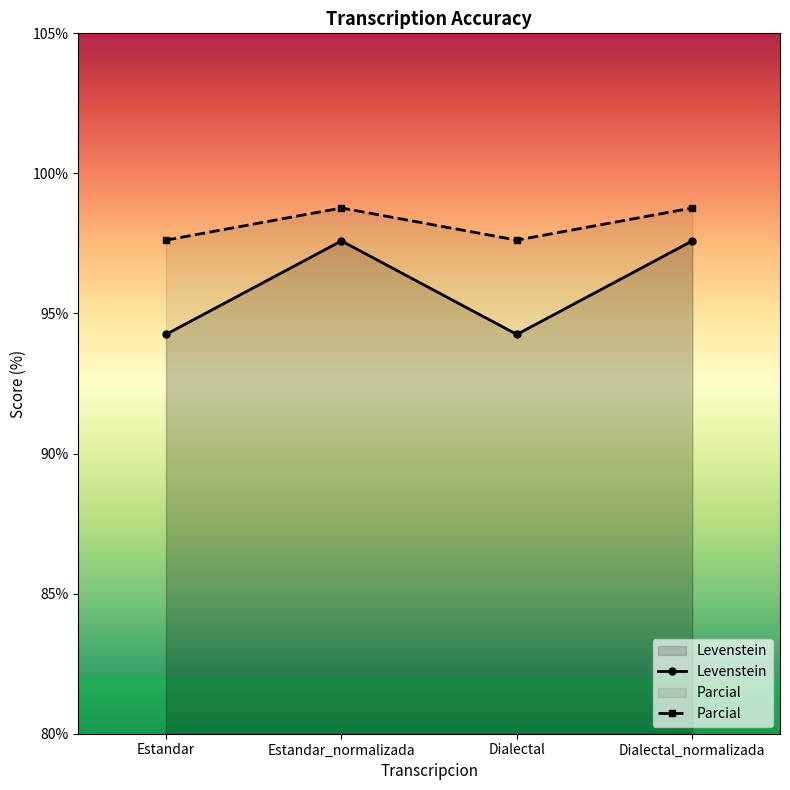

True or false: Levenstein and Parcial cross at least once.

False